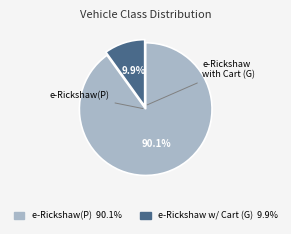

Does any single category account for the majority?

Yes